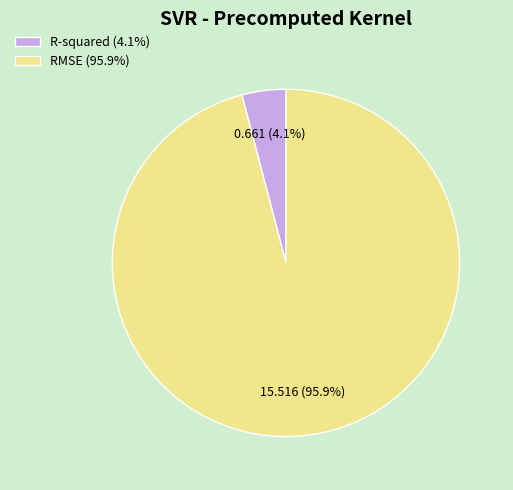

Rank the categories by value from lowest to highest.

R-squared, RMSE